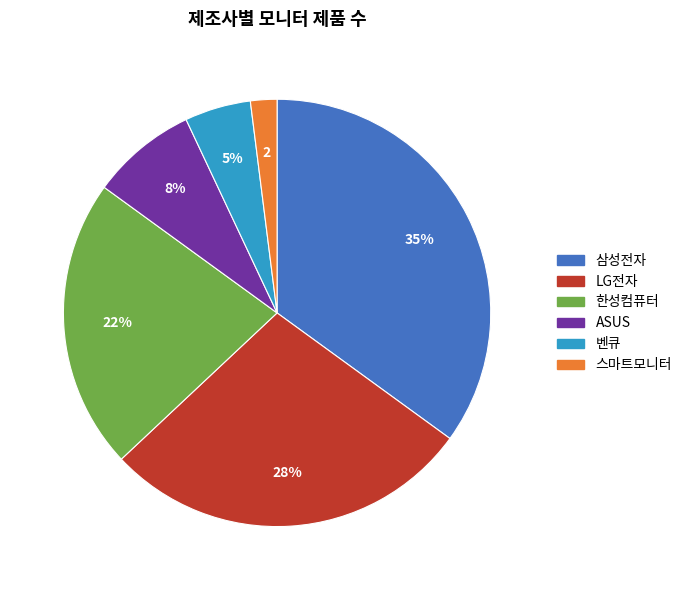

How many slices are in this pie chart?

6